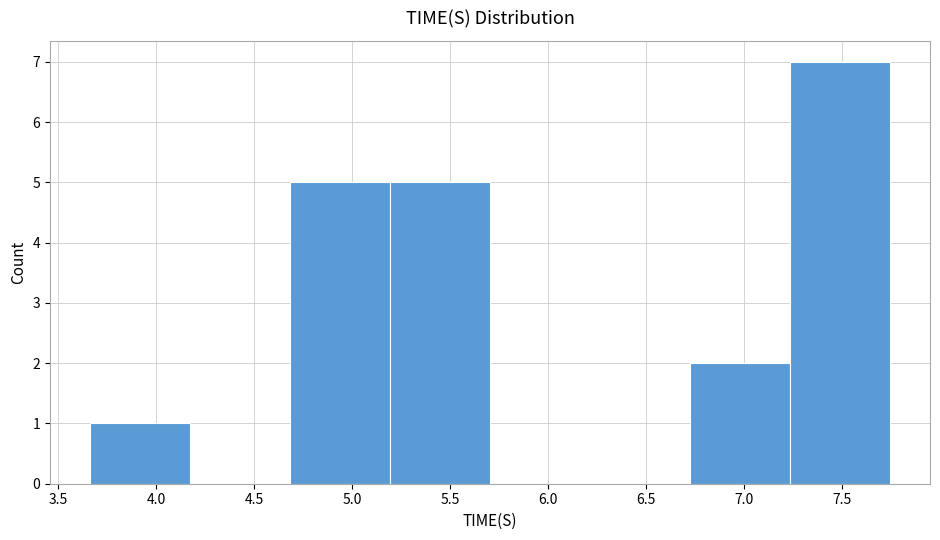

How tall is the bar that spans 4.70 to 5.20 on the x-axis? Neither the bar edges nor the heights are printed on the chart, so give them approximately, as read against the axes.

5